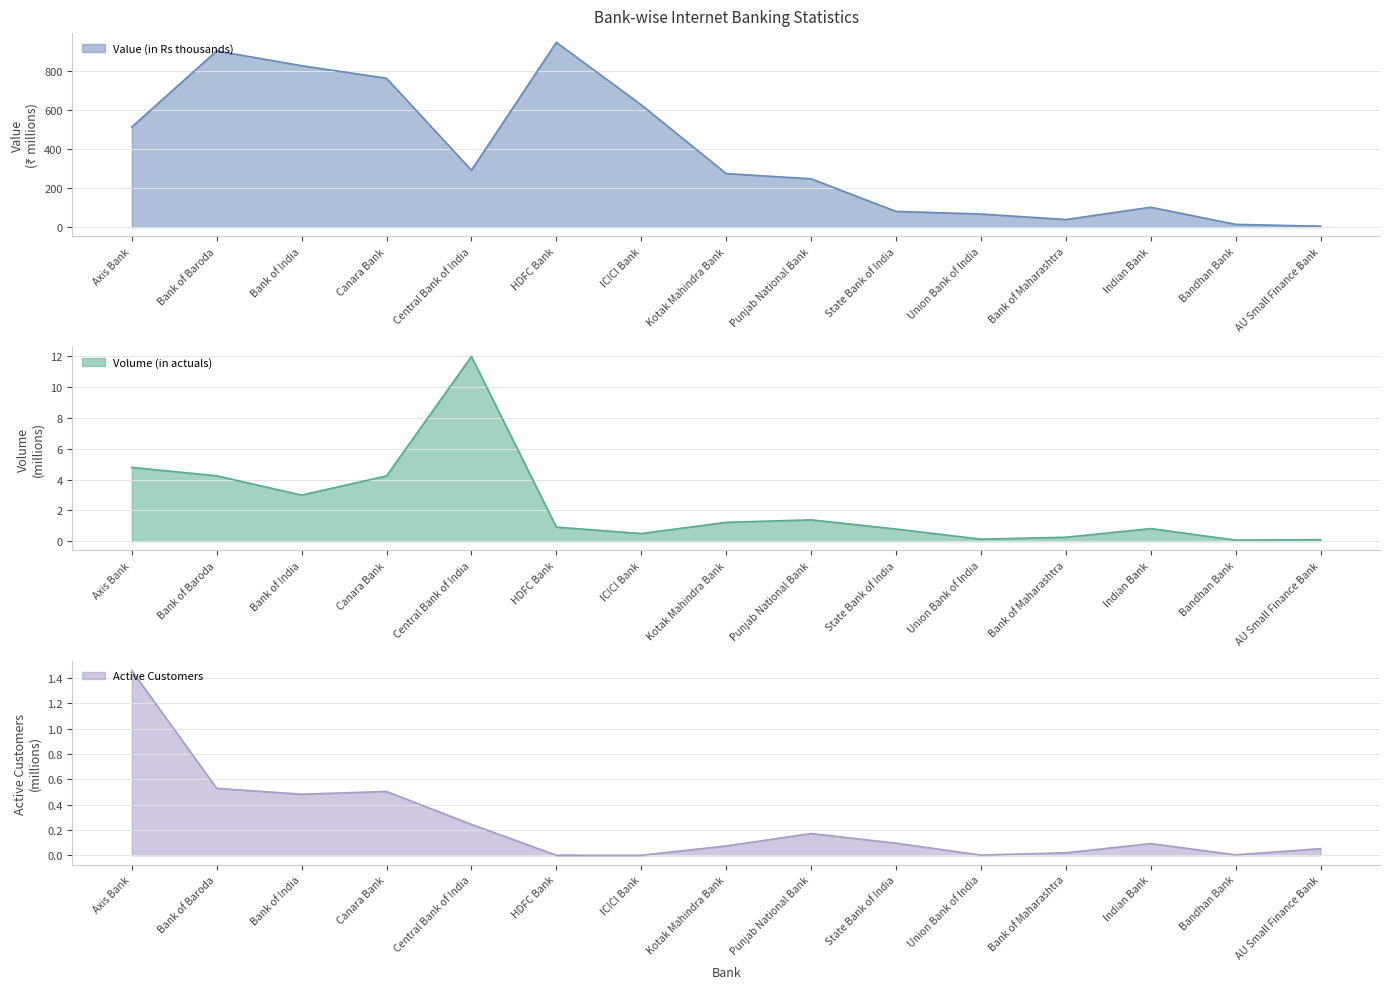

Reading left to right, transcribe all the data shown in this chart.

Value (in Rs thousands): 512.5	902.1	826.2	762.1	291.1	945.8	625.8	274.0	247.2	80.3	66.9	38.7	101.7	14.0	4.5
Volume (in actuals): 4.8	4.2	3.0	4.2	12.0	0.9	0.5	1.2	1.4	0.8	0.1	0.3	0.8	0.1	0.1
Active Customers: 1.5	0.5	0.5	0.5	0.2	0.0	0.0	0.1	0.2	0.1	0.0	0.0	0.1	0.0	0.1